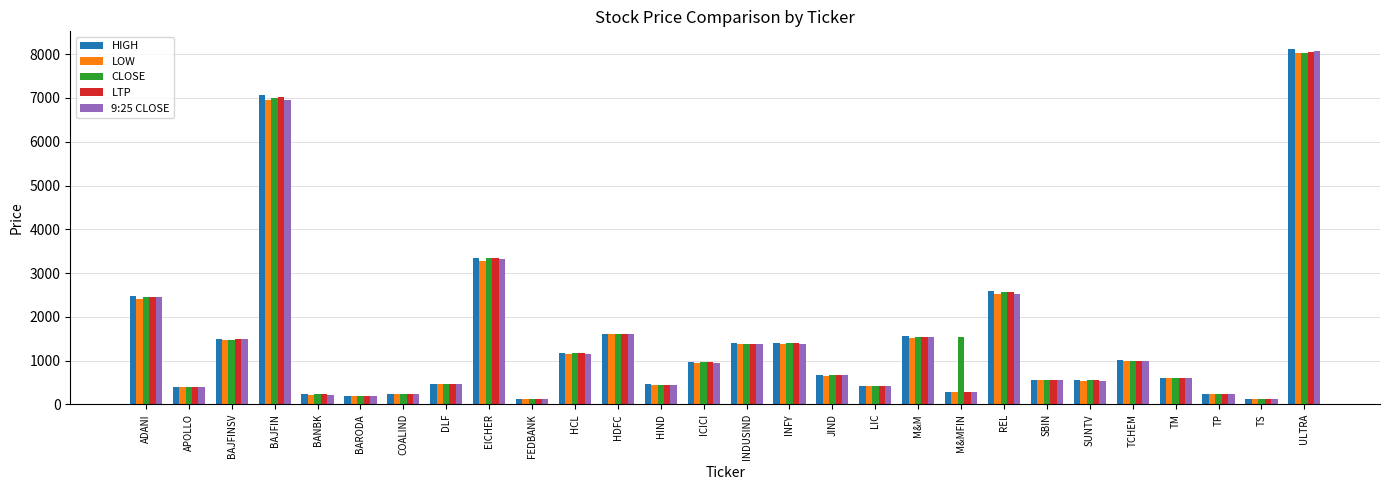

What is the total value across all series at BANBK?

1128.5